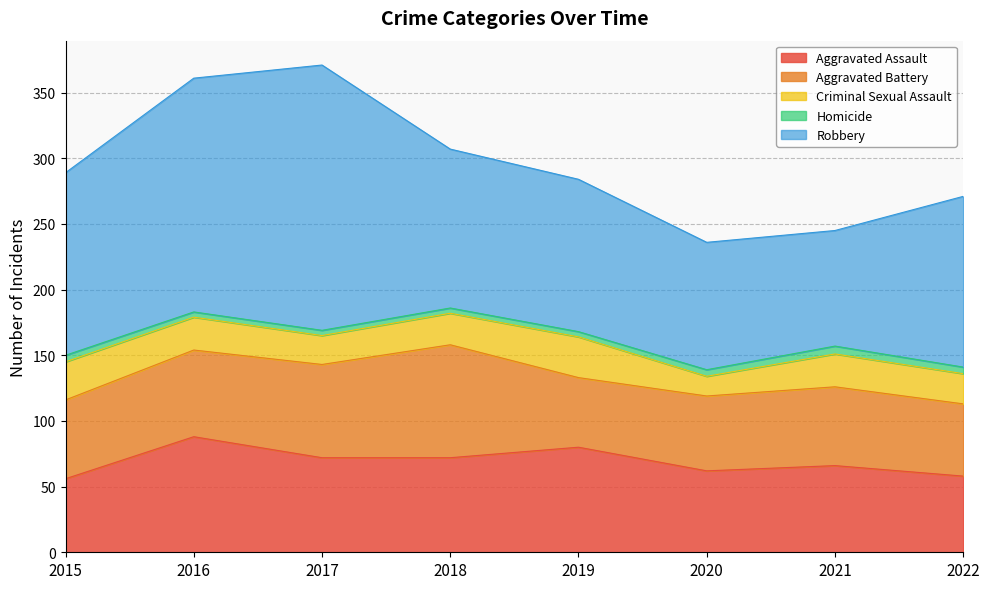

Rank the series at 2022 from lowest to highest value.

Homicide, Criminal Sexual Assault, Aggravated Battery, Aggravated Assault, Robbery